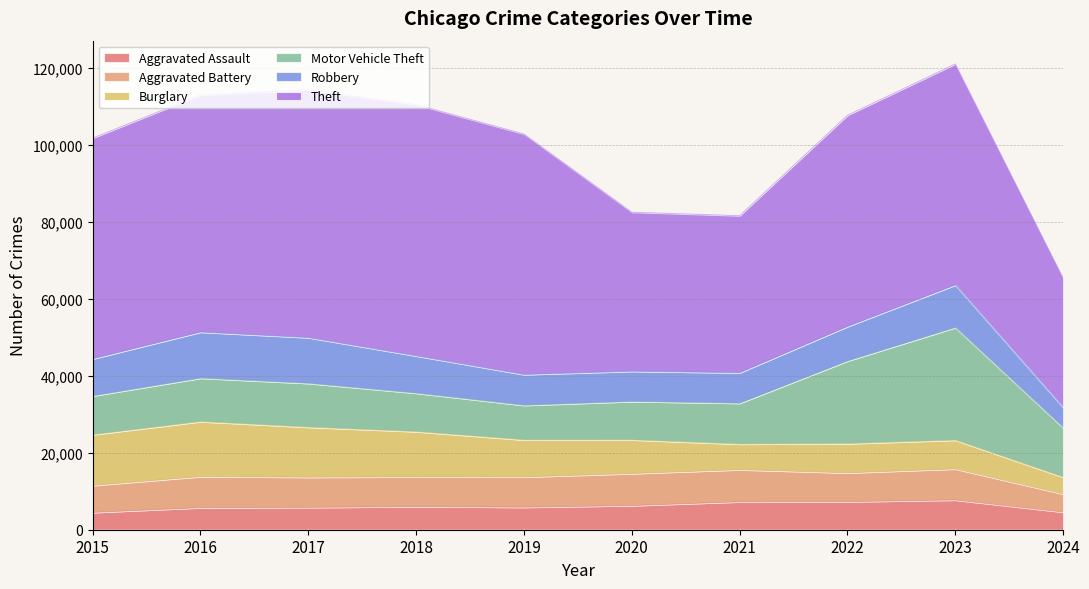

The value of Robbery at 2017 is 11880. True or false?

True